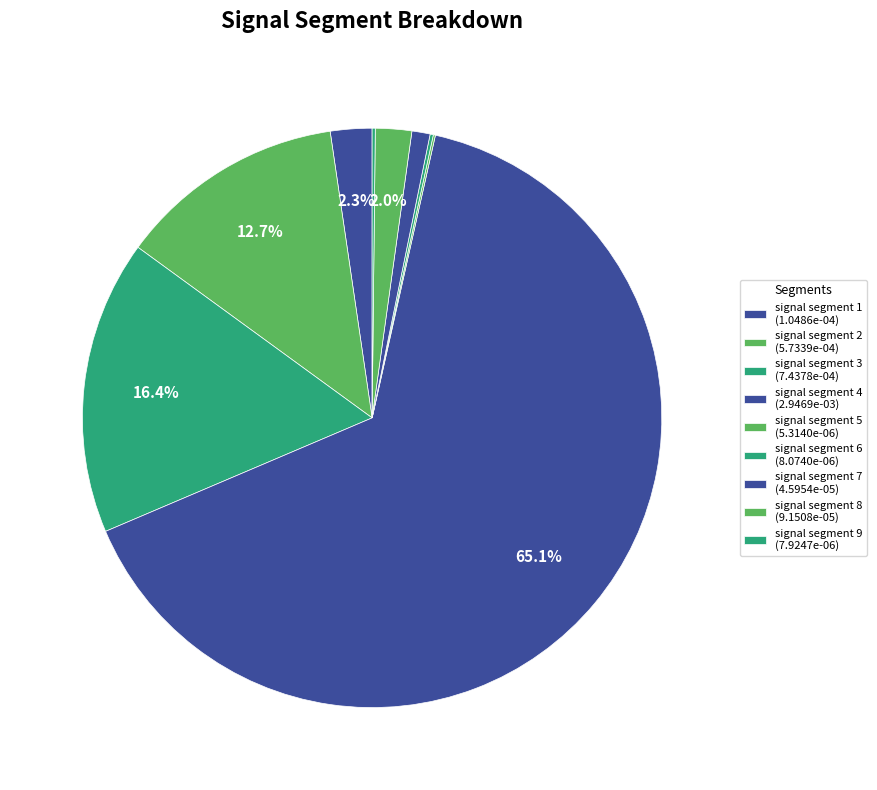

To the nearest percent, what is the average slice percentage?

11%